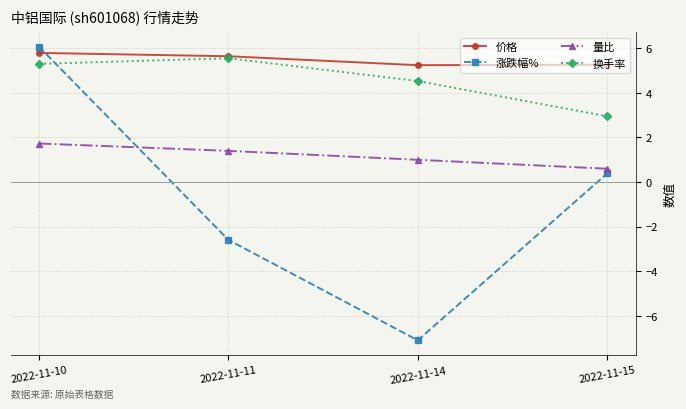

How many 价格 values are between 5 and 6?

4